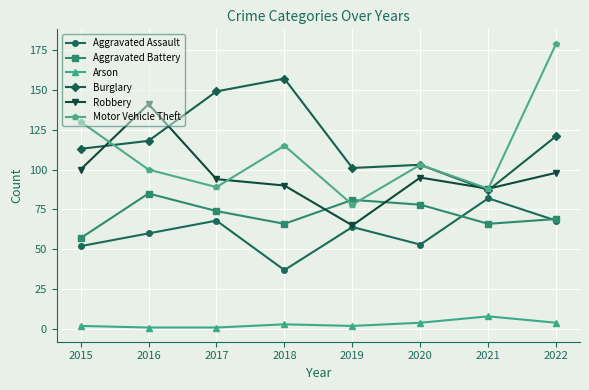

How many interior local peaks does the Burglary series have?

2